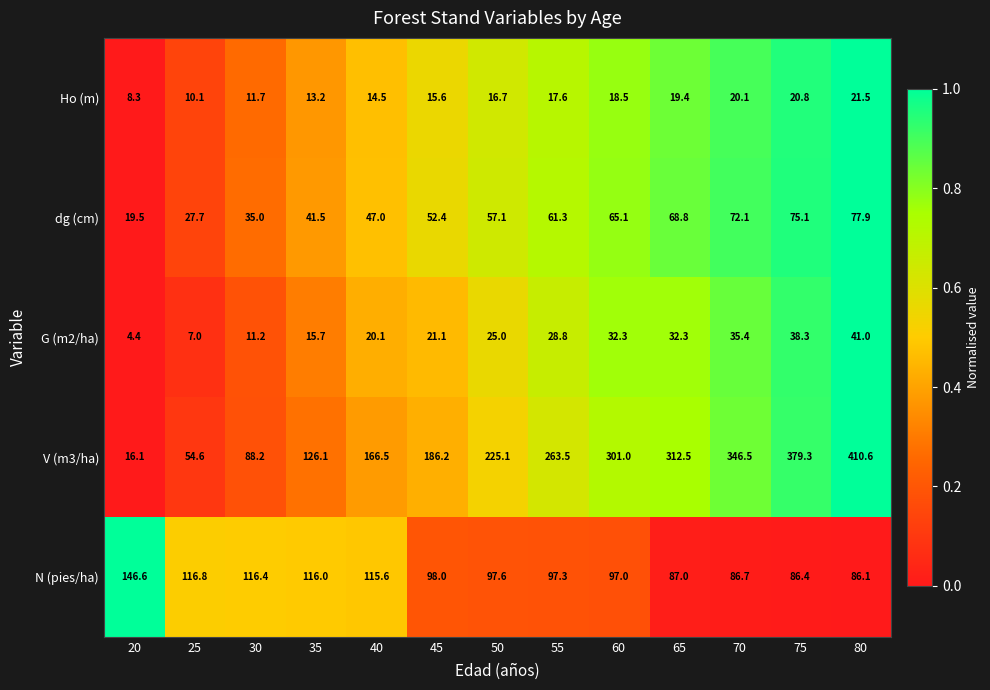

Where does the V (m3/ha) series first go above 225?

50